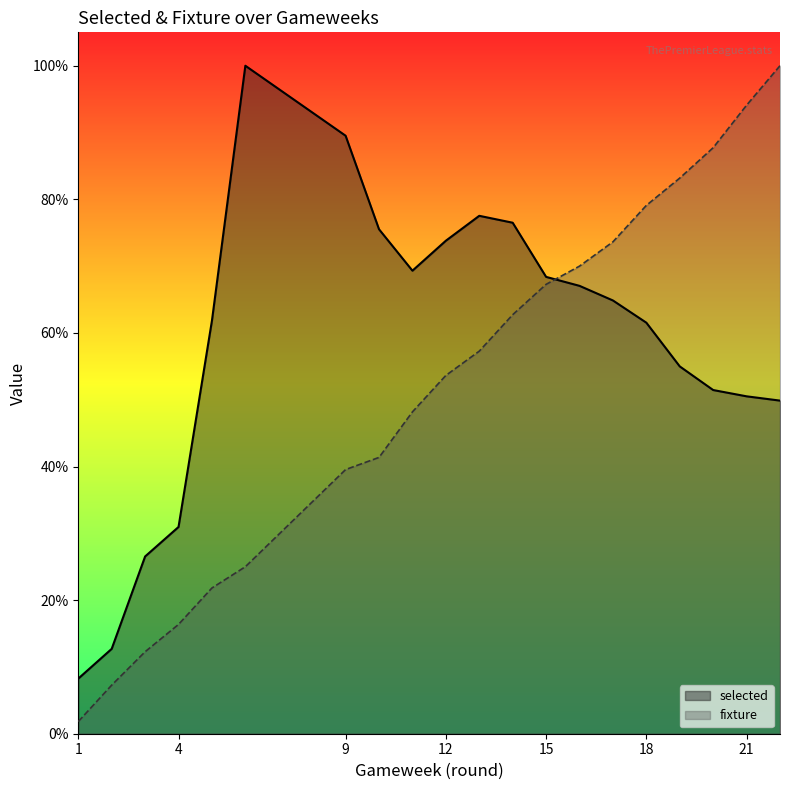

The selected series shows 106353.0 at 13. True or false?

True